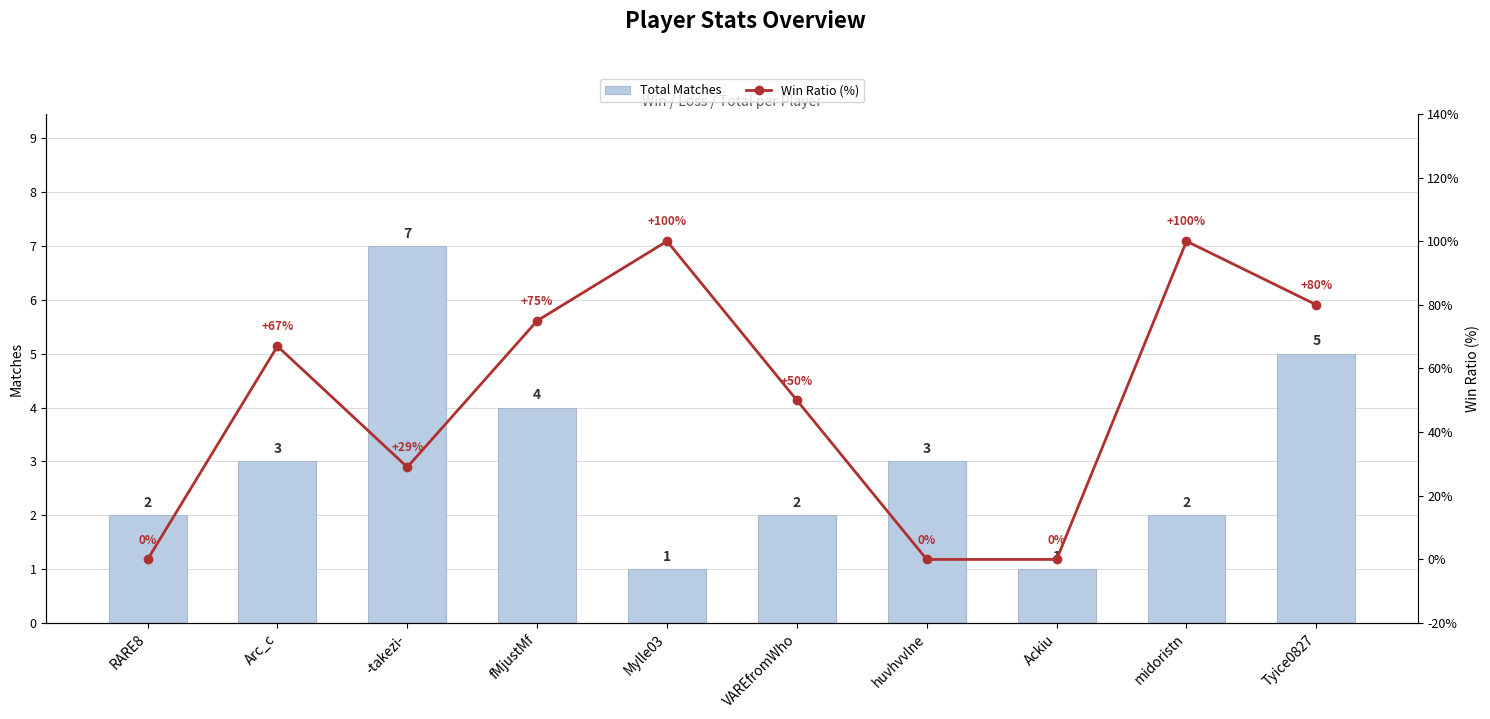

What are all the series names shown in the legend?

Total Matches, Win Ratio (%)